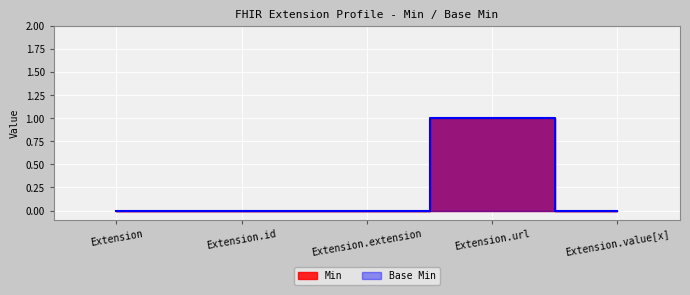

How many lines are shown in the chart?

2